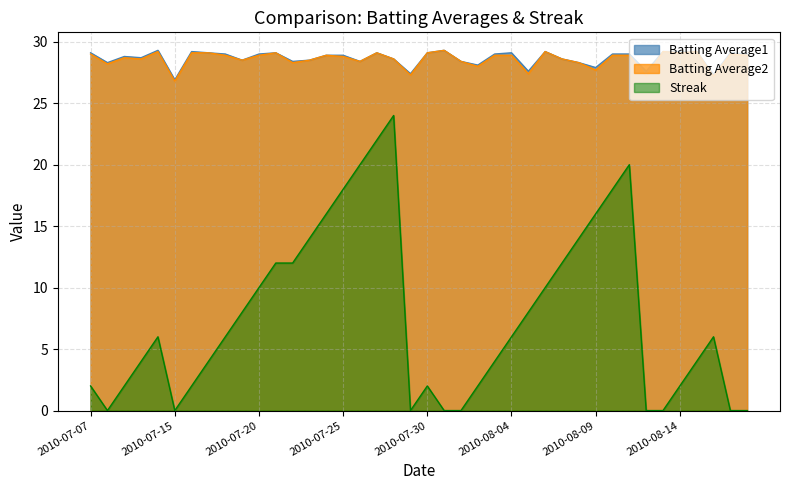

What is the label of the 21st point from the right?

2010-07-29